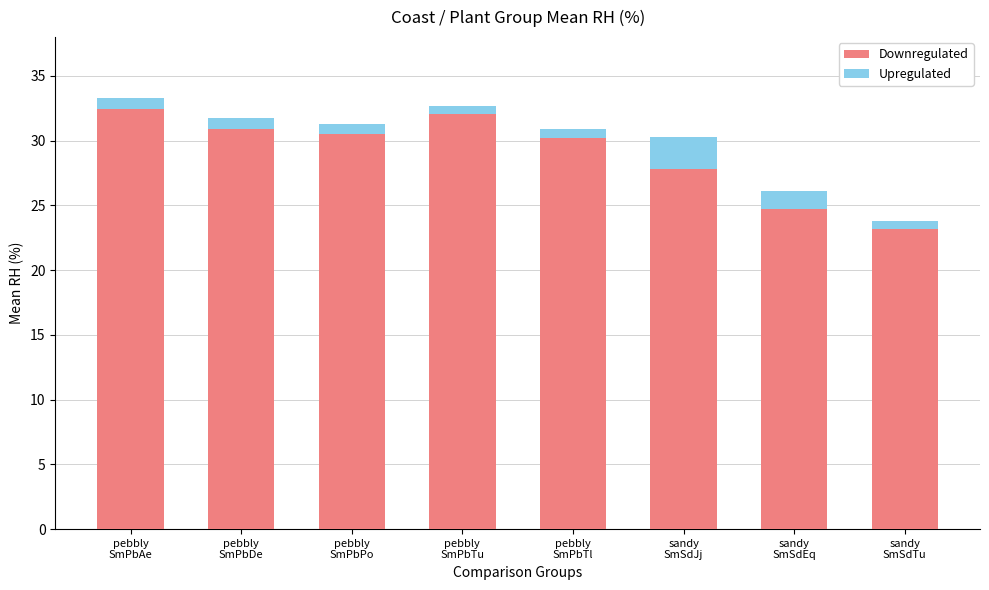

What is the maximum value for Downregulated?

32.4